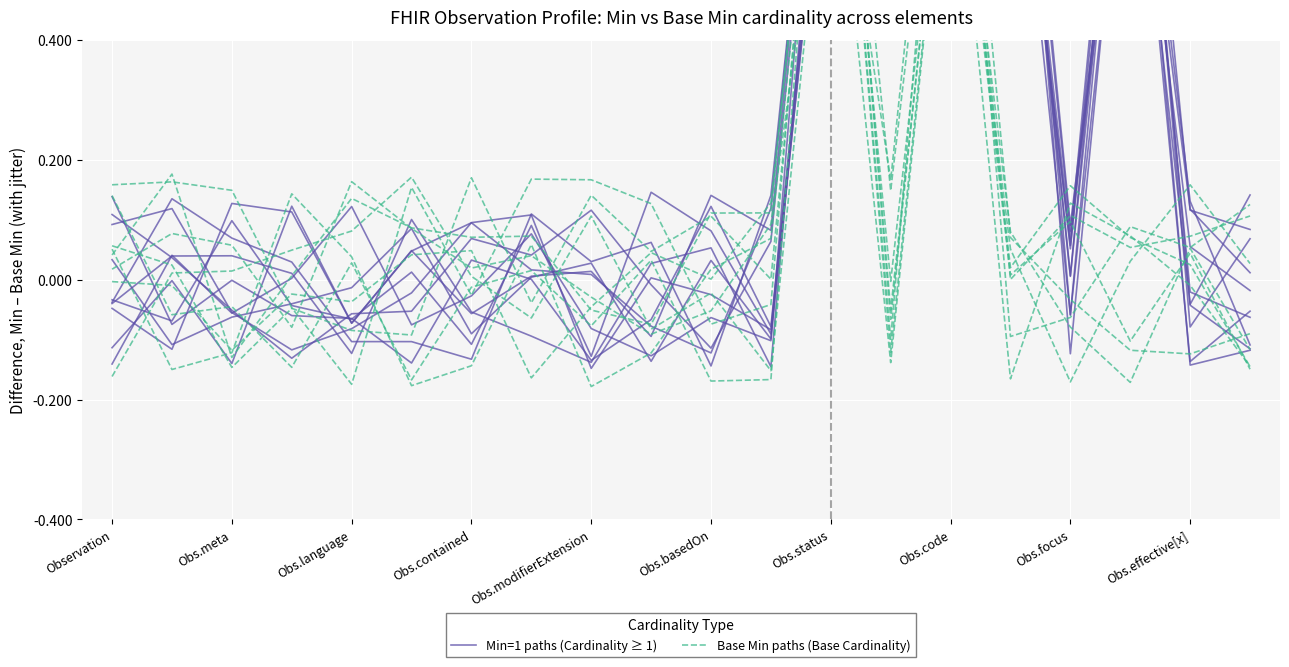

The value of Base Min paths (Base Cardinality) at Obs.meta is -0.2. True or false?

False